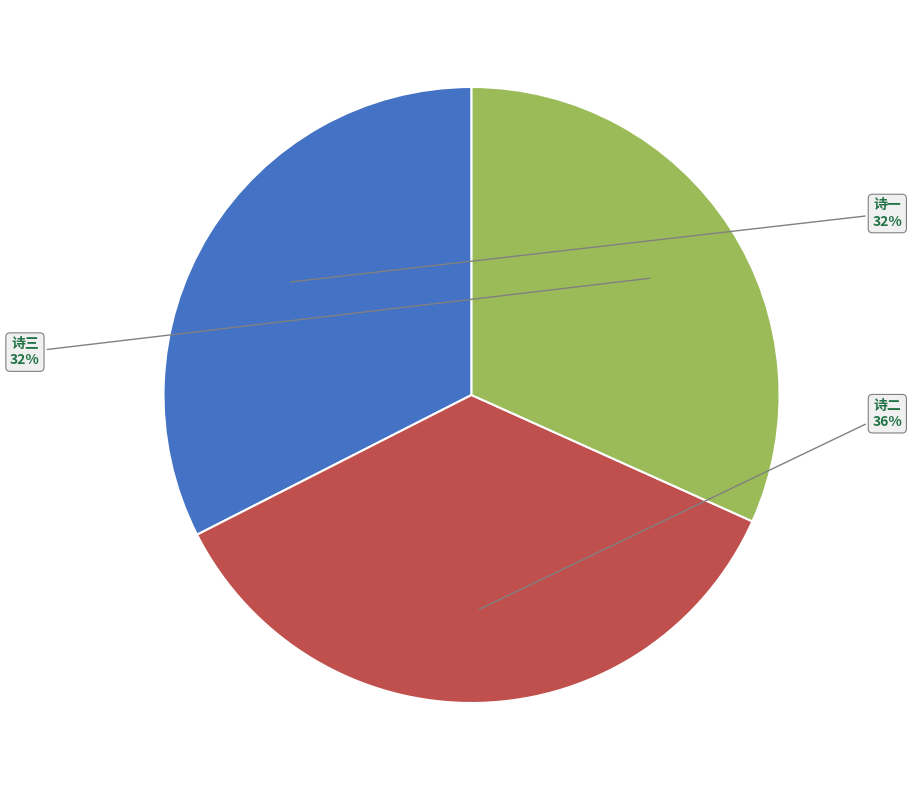

How many segments does this pie chart have?

3